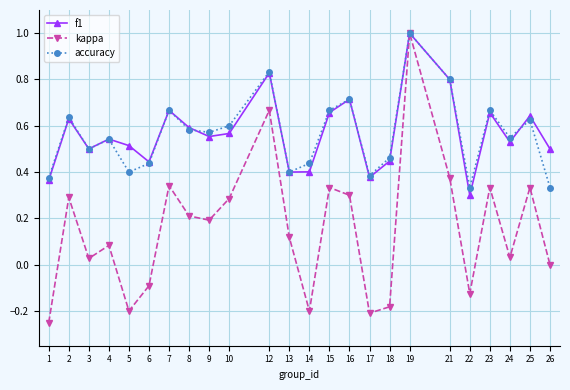

Where is the first local maximum for accuracy?

2